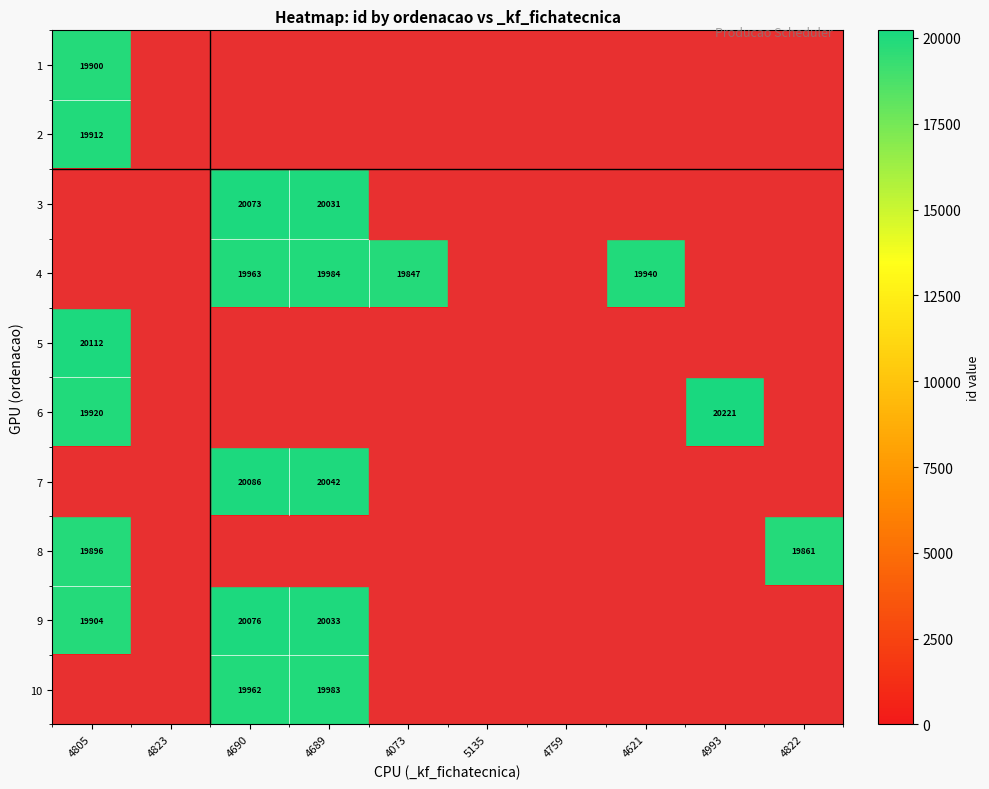

Is the value of 4 at 4621 greater than the value of 7 at 4690?

No